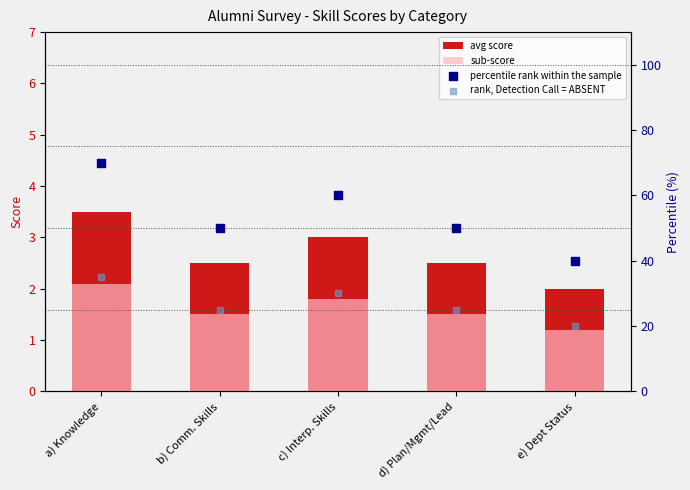

Which series has the largest Y range (max minus min)?

percentile rank within the sample